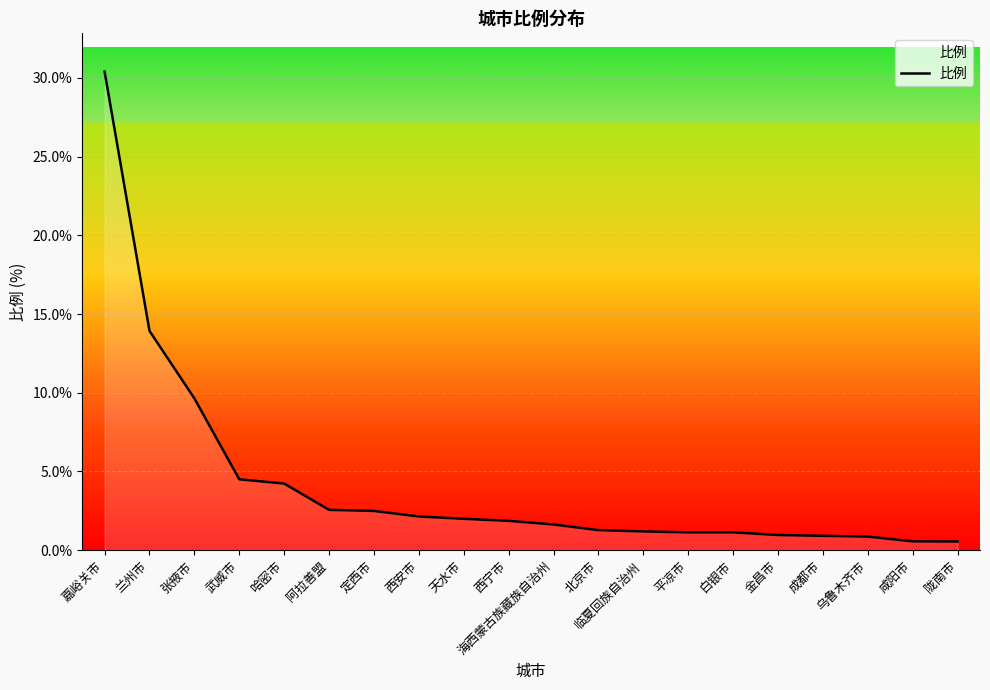

What is the greatest value displayed?

30.4